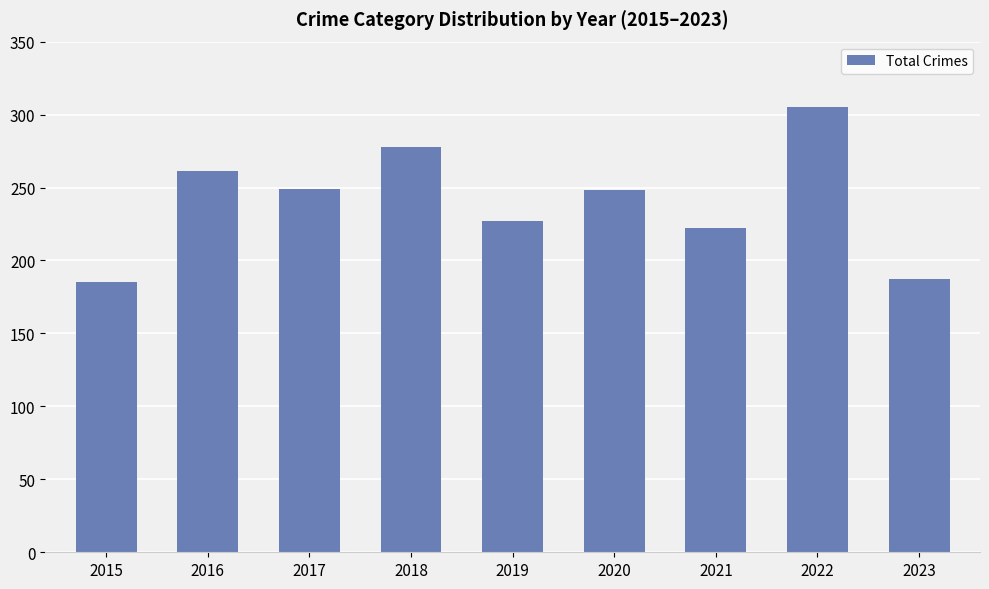

What is the smallest value displayed?

185